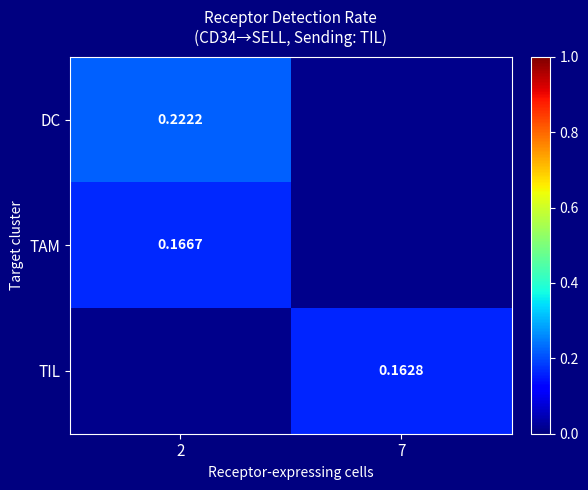

Rank the series at 2 from highest to lowest value.

DC, TAM, TIL